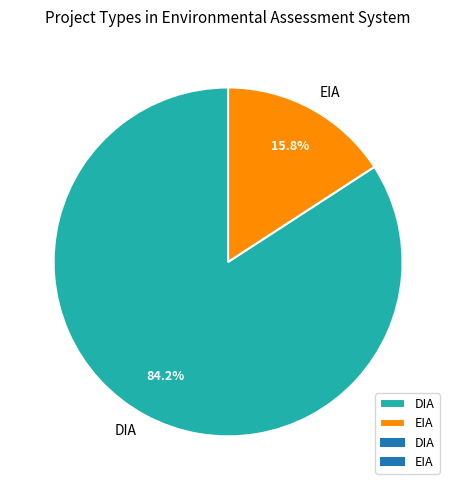

Which slice represents more than half of the pie?

DIA